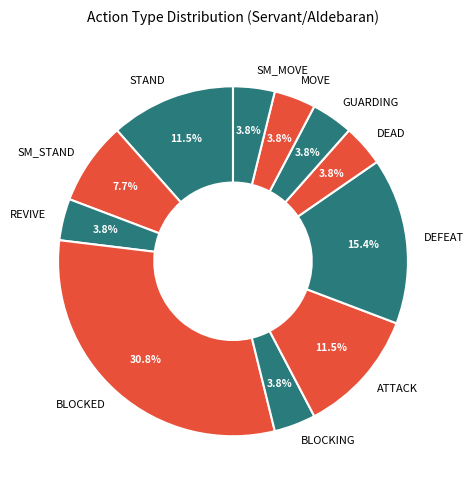

Does GUARDING account for over 50% of the chart?

No